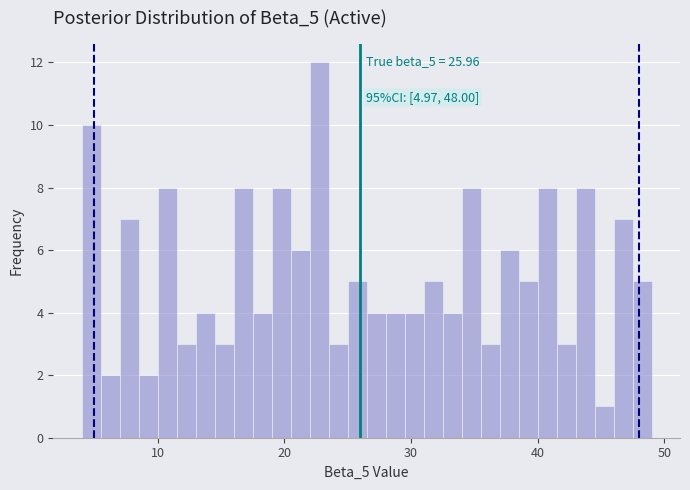

Read against the x-axis, roughly where is the centre of the tallest bar?

23